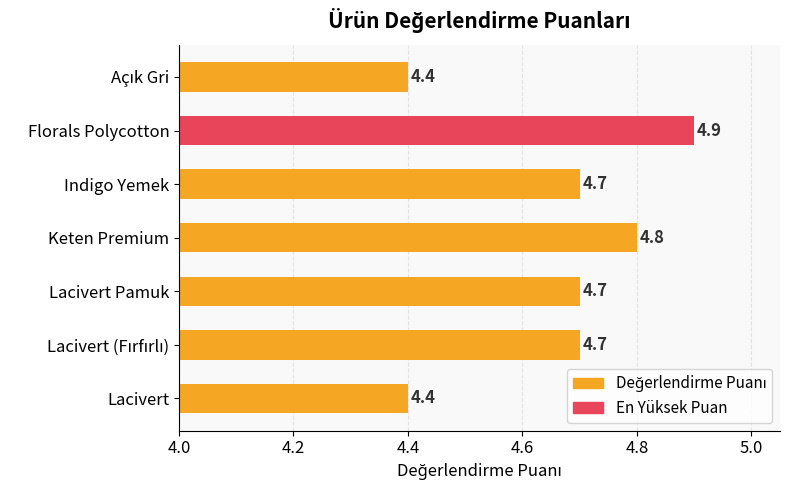

Reading bottom to top, transcribe all the data shown in this chart.

4.4	4.7	4.7	4.8	4.7	4.9	4.4